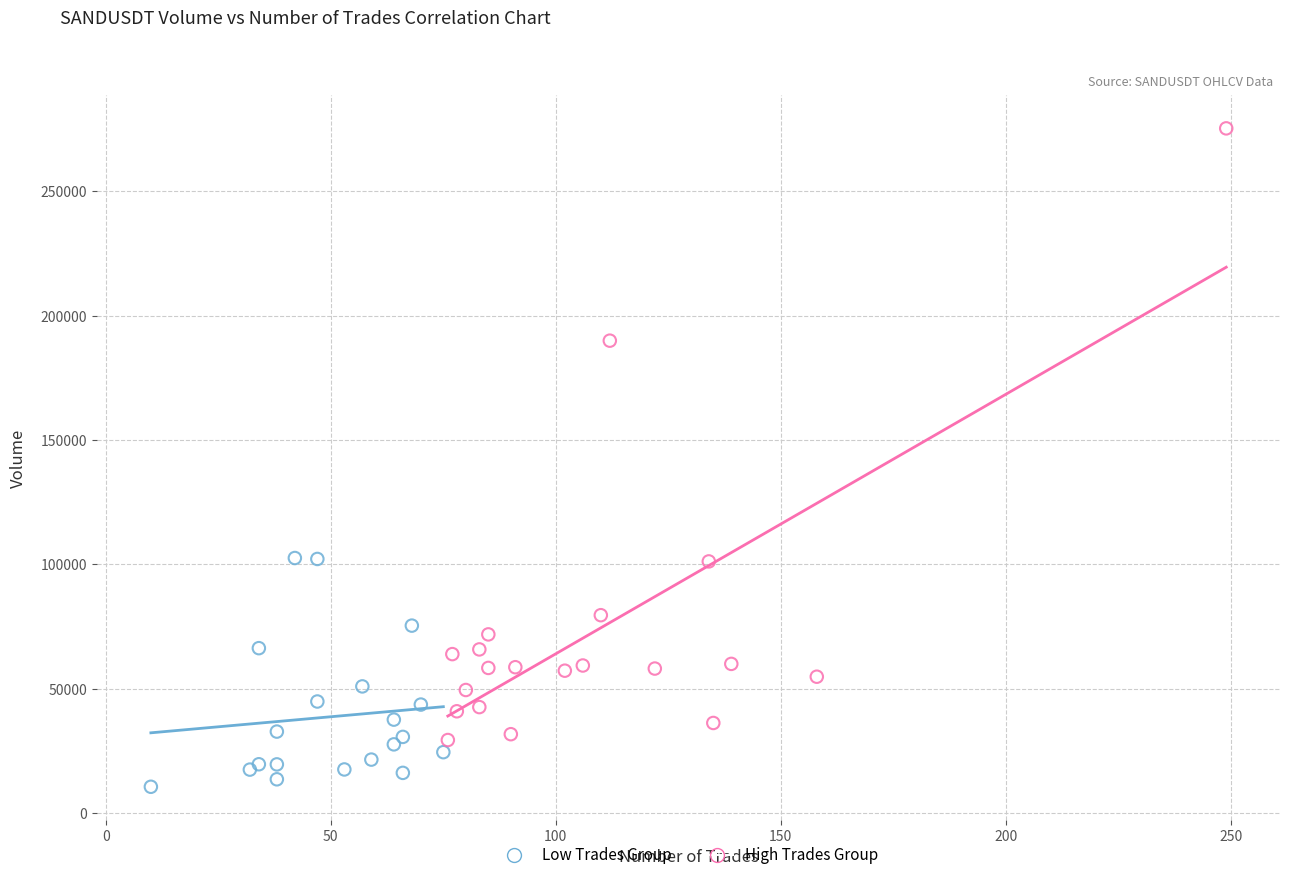

Which series reaches the minimum Y coordinate?

Low Trades Group